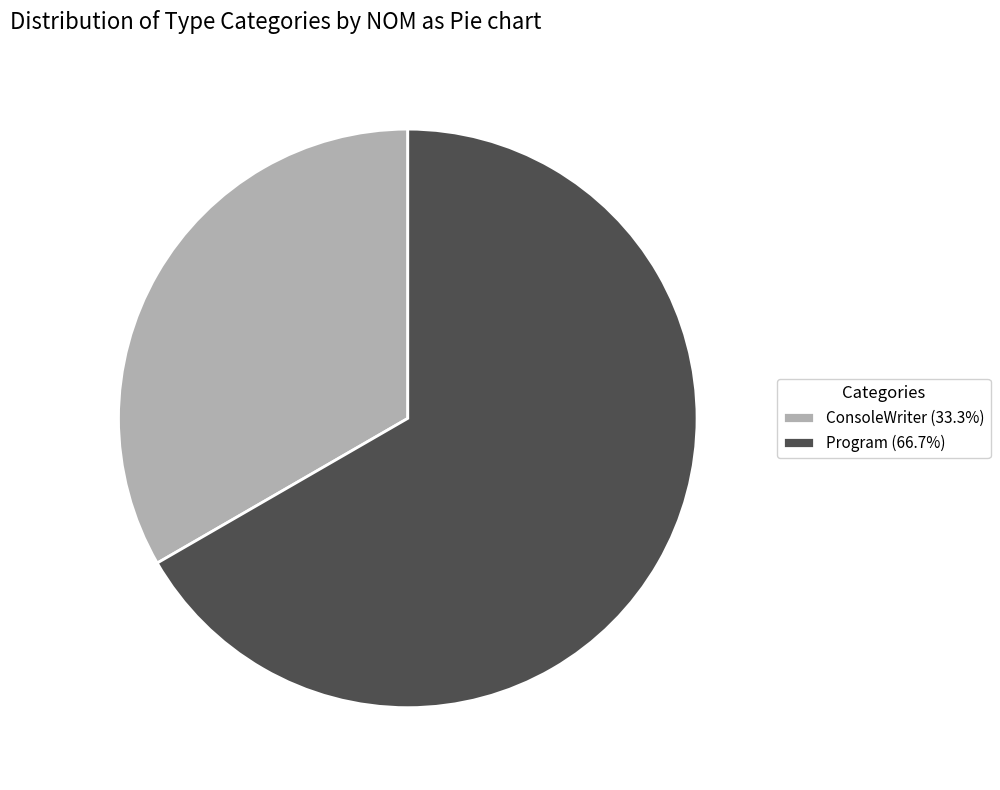

Combined, do Program and ConsoleWriter account for over 50%?

Yes